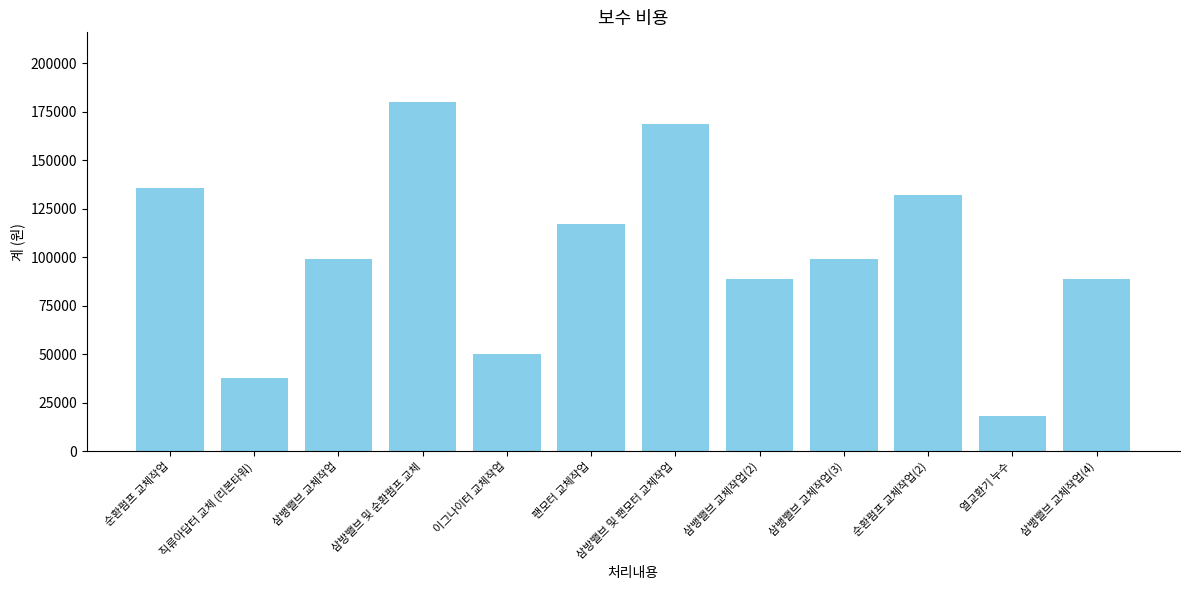

Reading left to right, extract all data points from this chart.

136000	38000	99000	180000	50000	117000	169000	89000	99000	132000	18000	89000